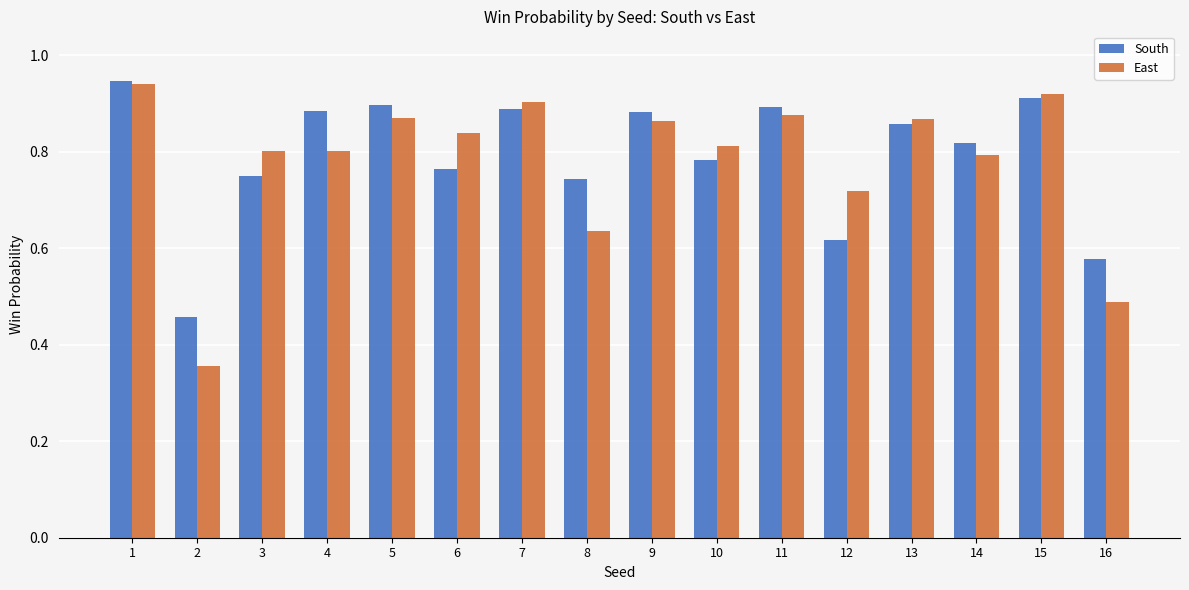

What is the total value across all series at 11?

1.8